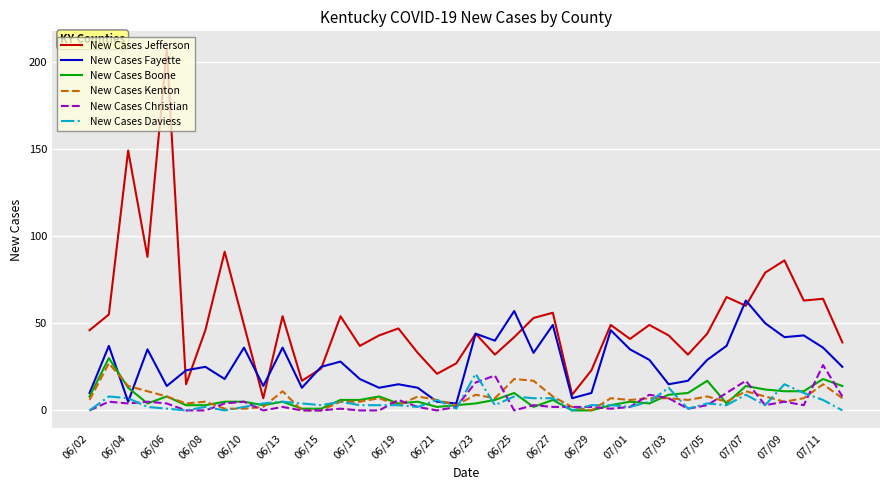

What is the maximum value for New Cases Kenton?

27